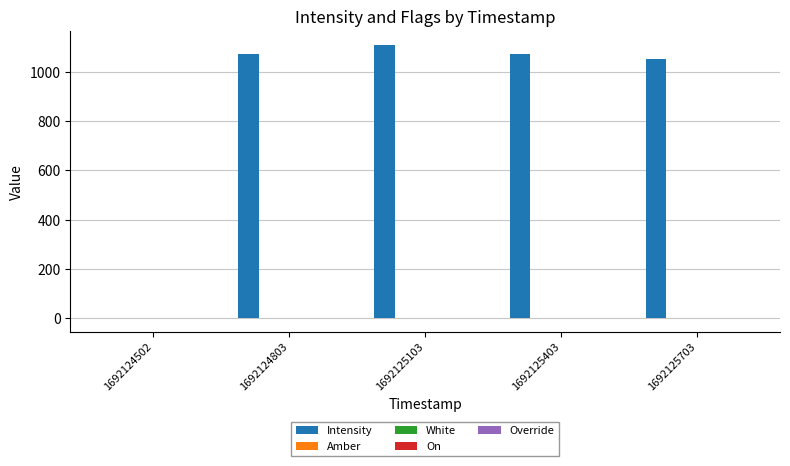

Are the bars grouped side by side (vs. stacked)?

Yes